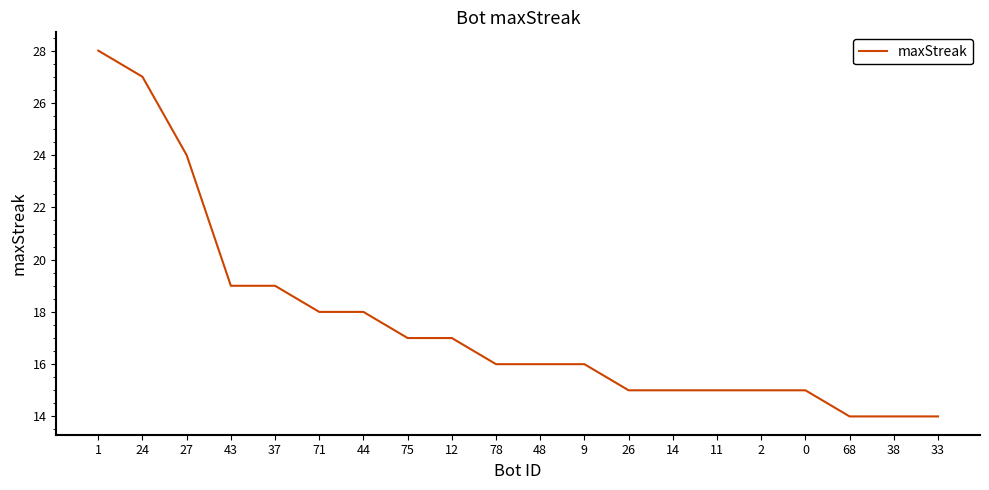

Where does the data first go above 16?

1